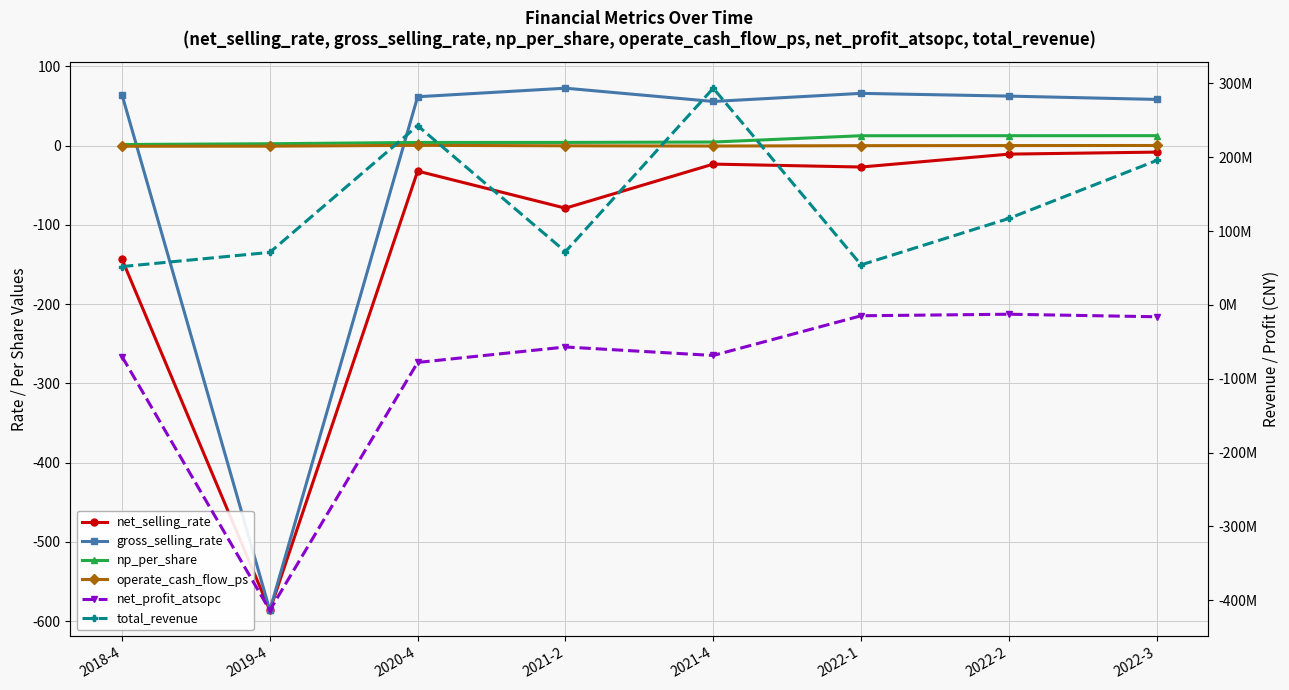

Where does the gross_selling_rate series first go above 62?

2018-4